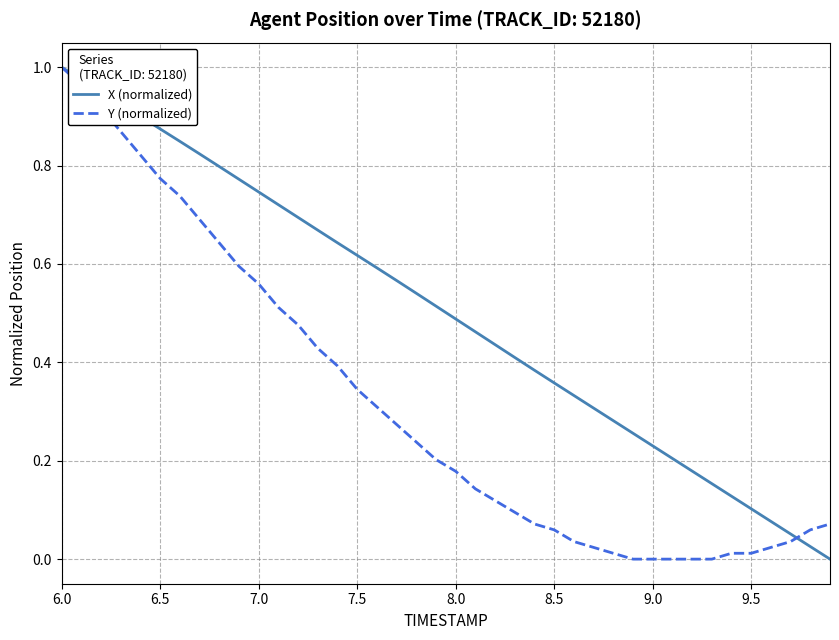

Rank the series by their average value, from highest to lowest.

X (normalized), Y (normalized)